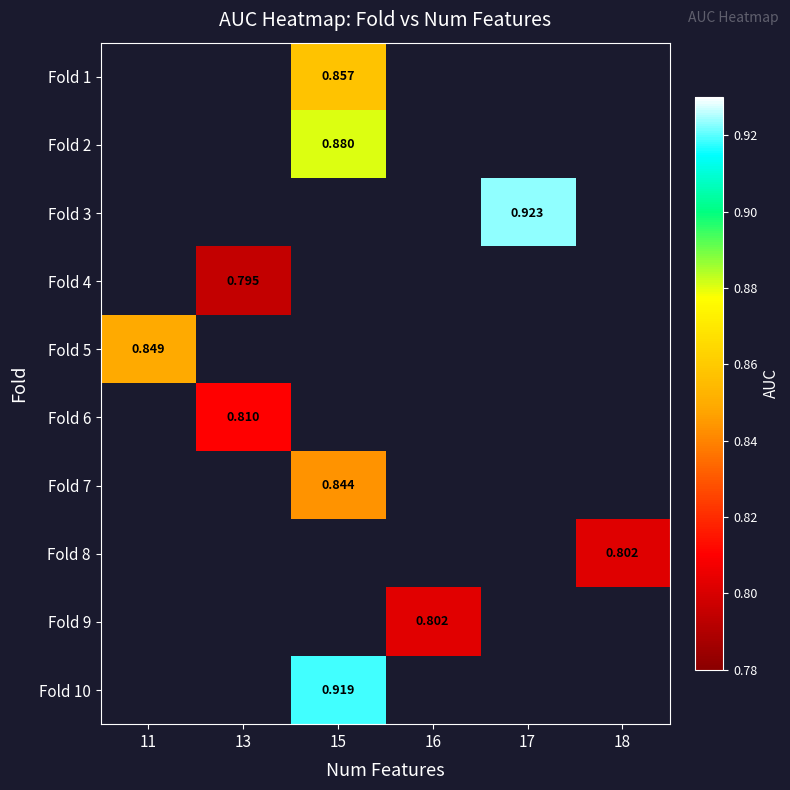

Which has a higher value, 18 or 11?

11